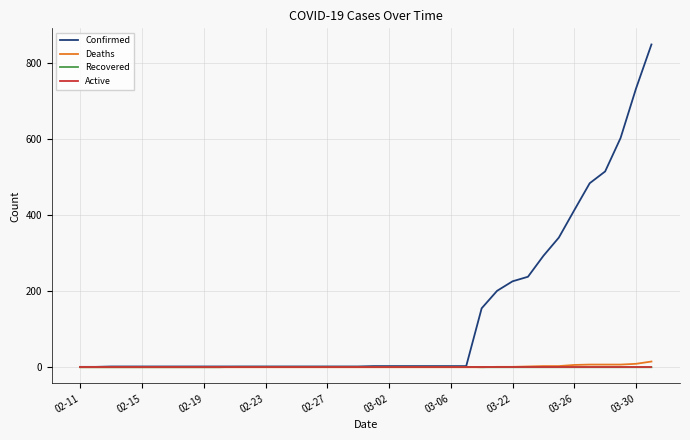

Which series has the largest range (max minus min)?

Confirmed